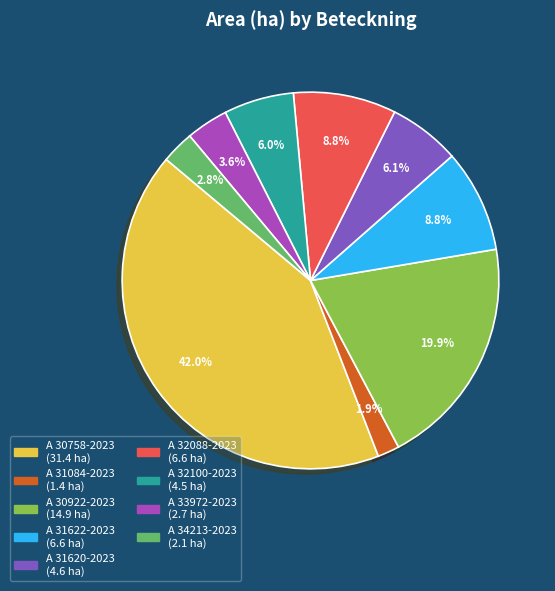

Is the sum of A 31622-2023 and A 32100-2023 greater than half?

No